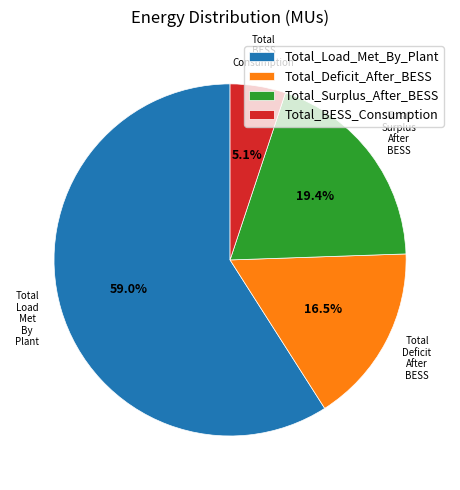

What is the largest slice in the pie chart?

Total_Load_Met_By_Plant